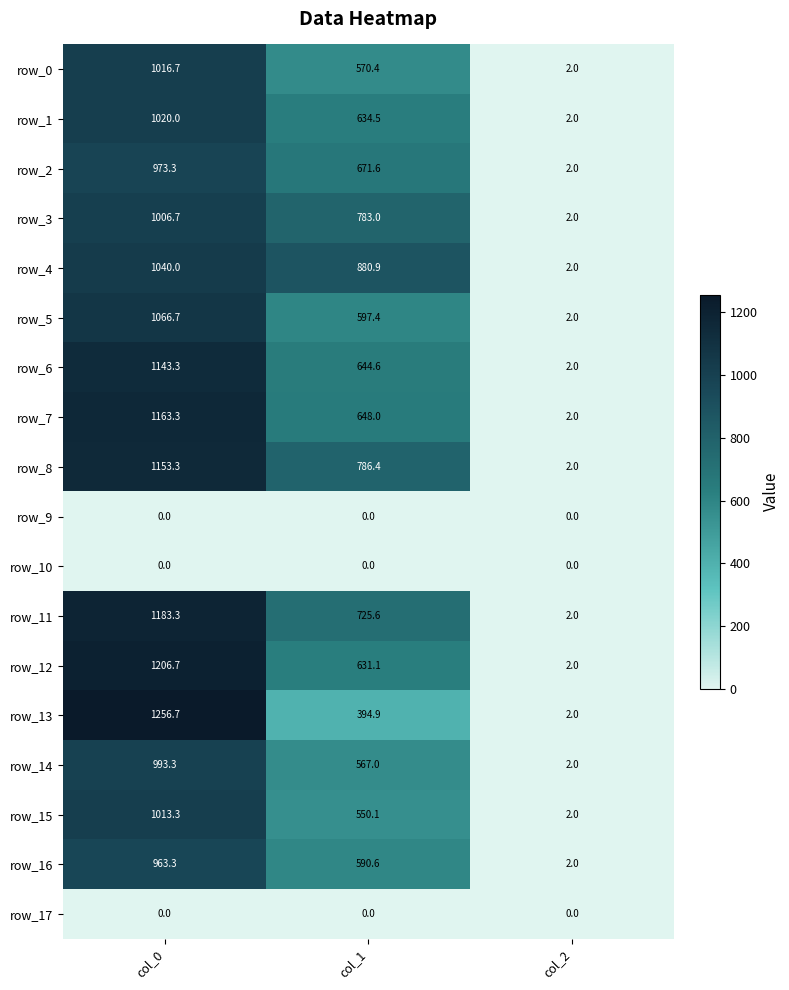

Which category has the lowest value in the row_15 series?

col_2